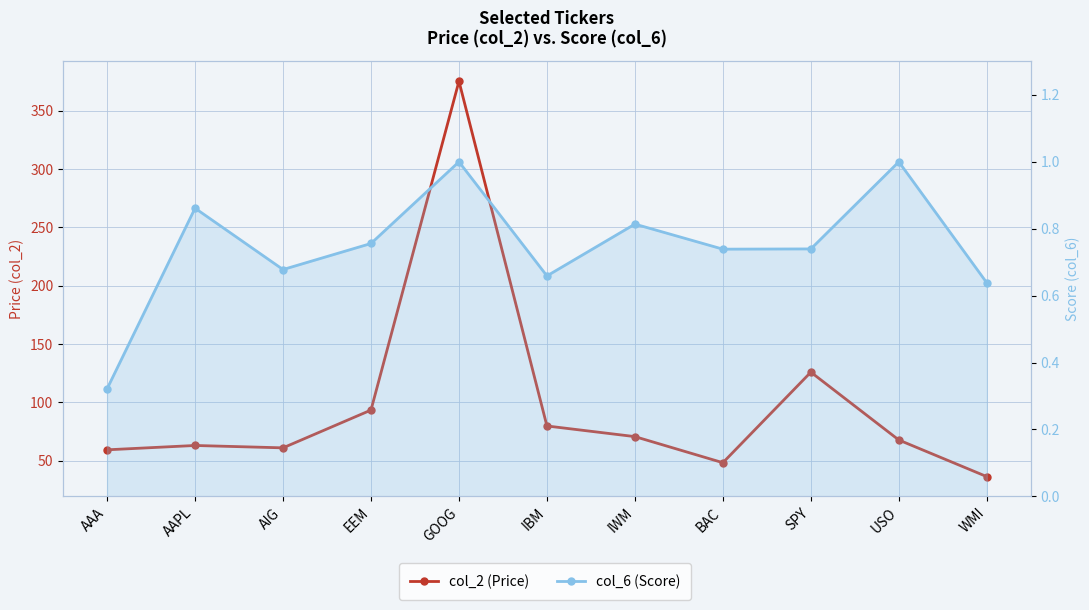

True or false: col_2 (Price) has more than 0 points higher than both neighbors.

True